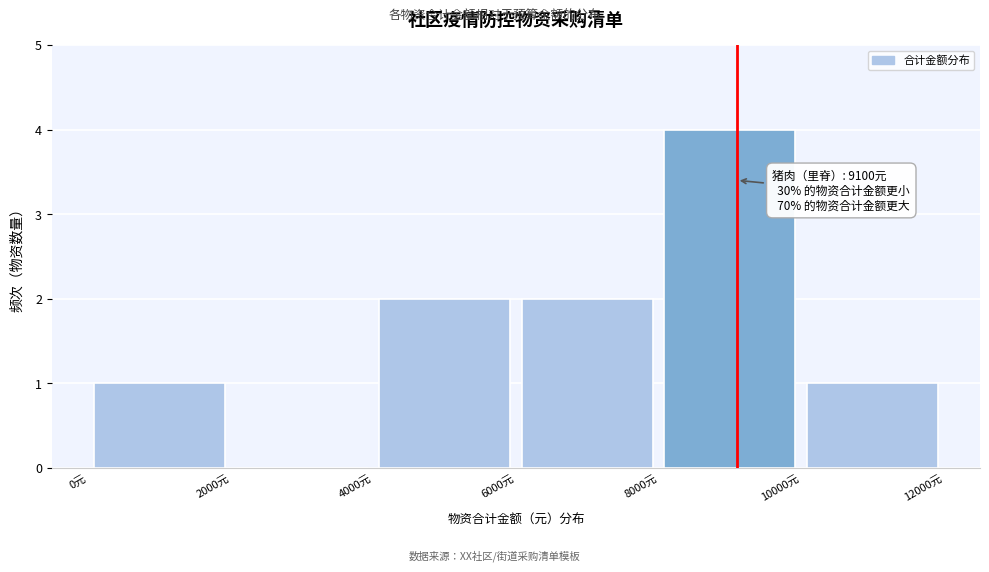

Over which range of the x-axis is the bar tallest?

8000 to 10000